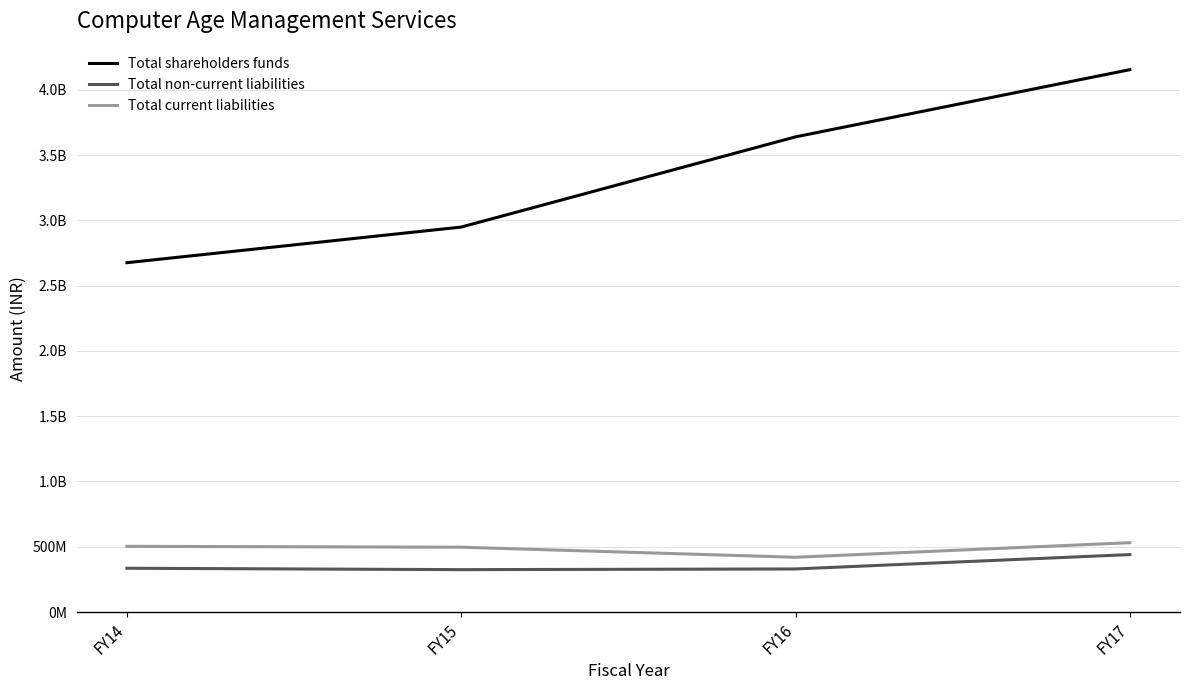

What are all the series names shown in the legend?

Total shareholders funds, Total non-current liabilities, Total current liabilities